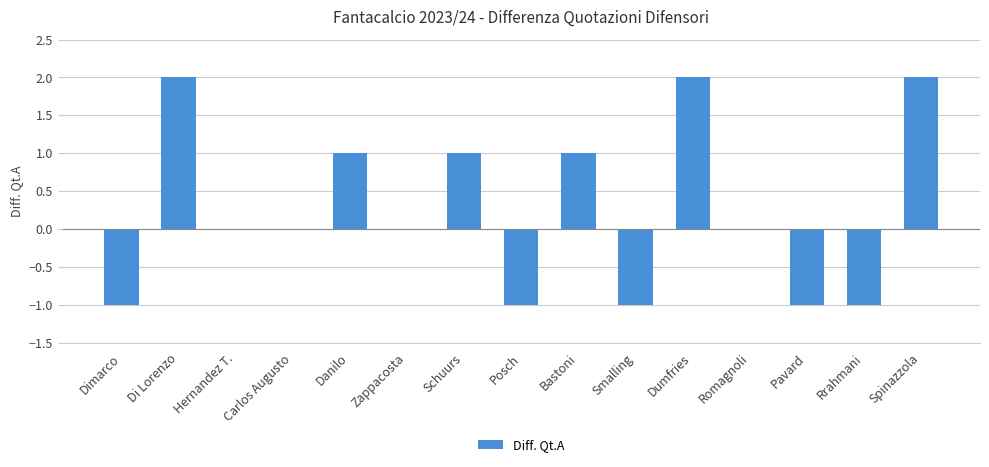

Reading right to left, transcribe all the data shown in this chart.

Spinazzola=2	Rrahmani=-1	Pavard=-1	Romagnoli=0	Dumfries=2	Smalling=-1	Bastoni=1	Posch=-1	Schuurs=1	Zappacosta=0	Danilo=1	Carlos Augusto=0	Hernandez T.=0	Di Lorenzo=2	Dimarco=-1